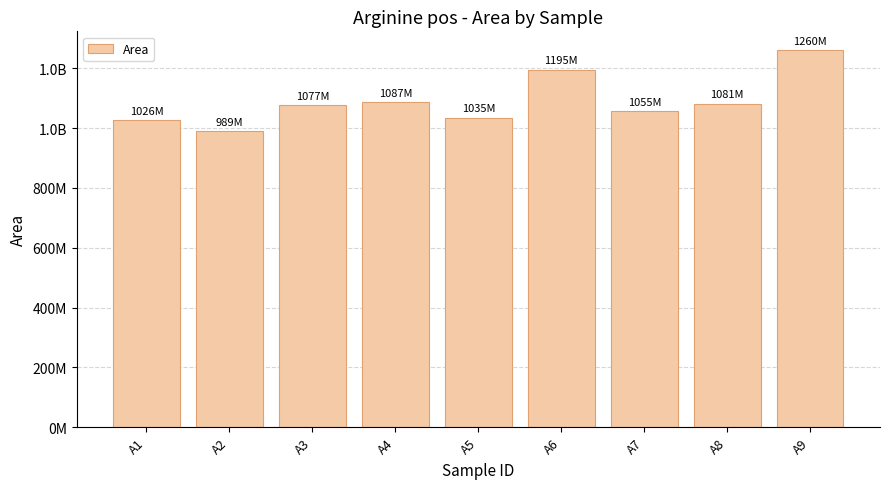

Reading left to right, transcribe all the data shown in this chart.

A1=1026267341	A2=989007336	A3=1077650394	A4=1087642748	A5=1035085683	A6=1195295036	A7=1055431408	A8=1081554648	A9=1260207091